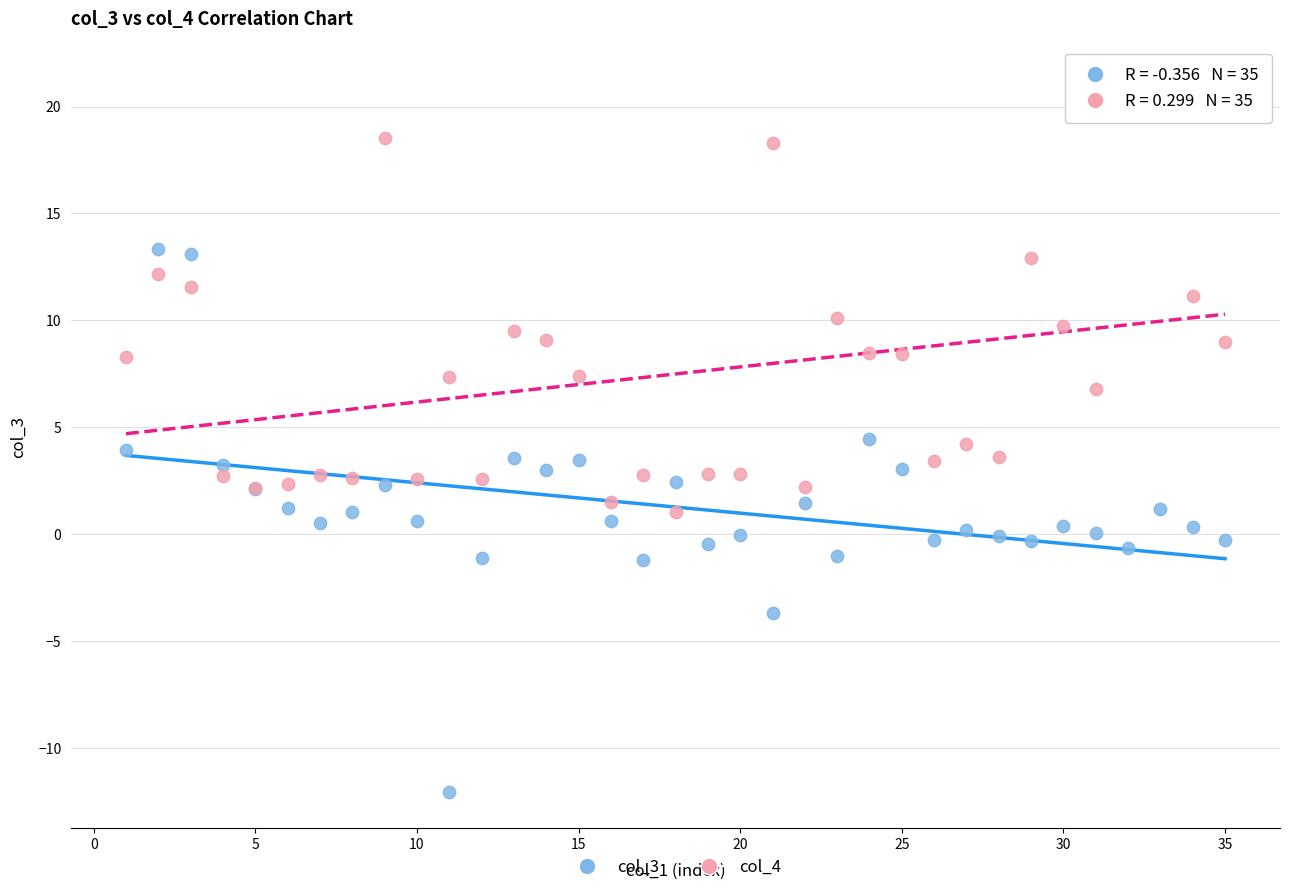

Which series contains the lowest Y value?

col_3